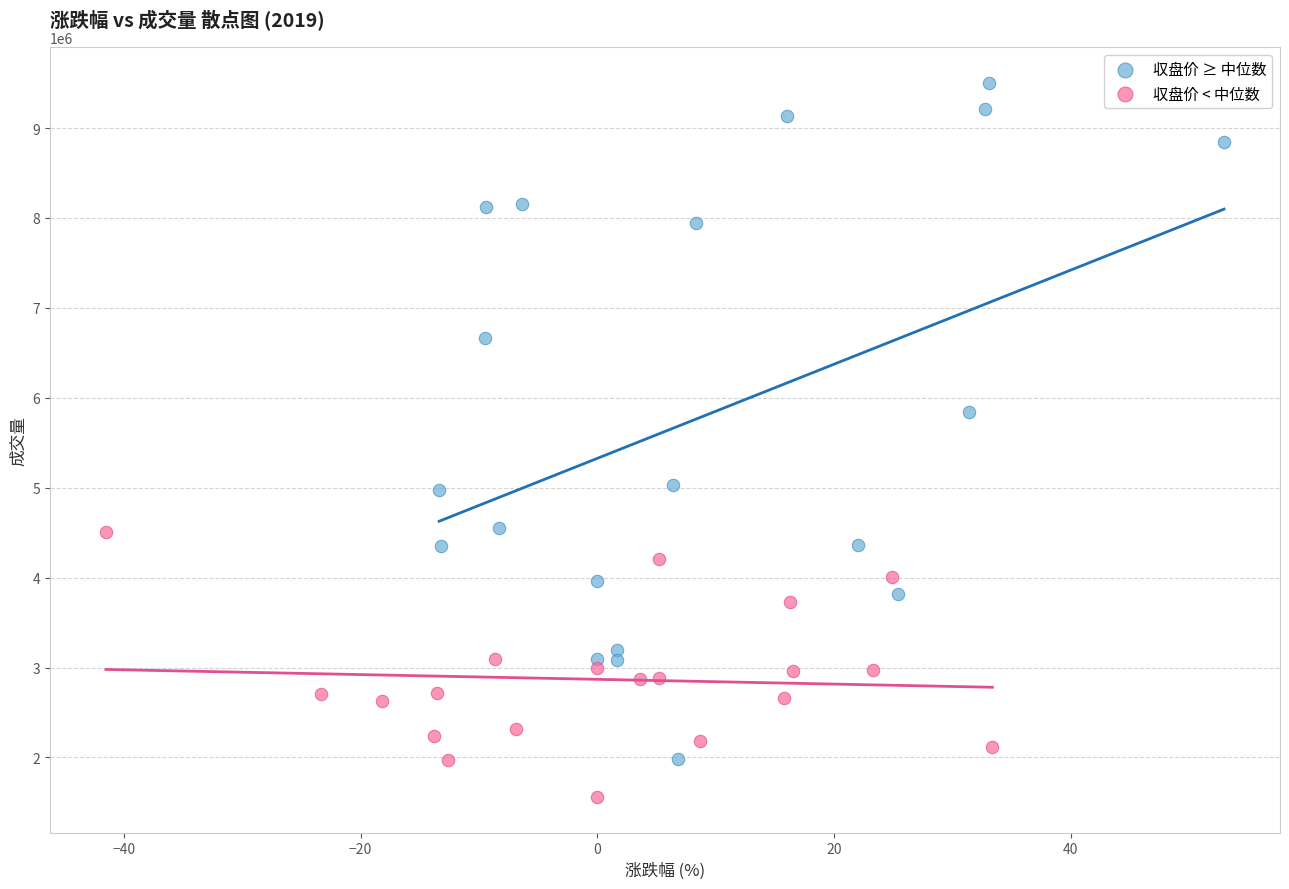

What are all the series names shown in the legend?

収盘价 ≥ 中位数, 収盘价 < 中位数